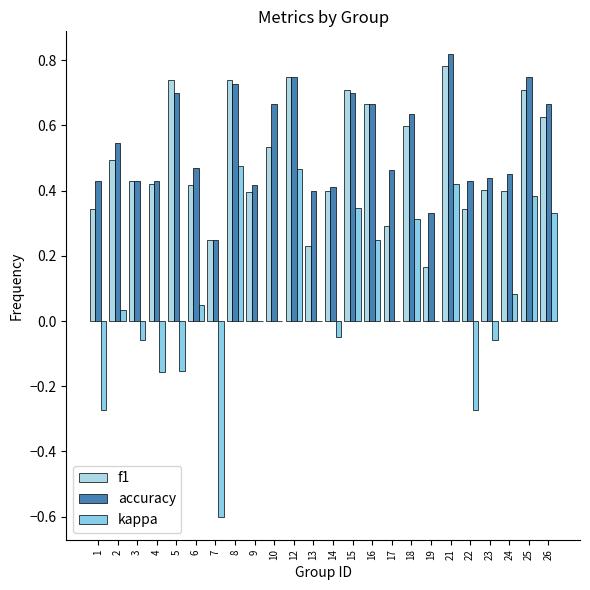

Is the value of f1 at 3 greater than the value of kappa at 13?

Yes